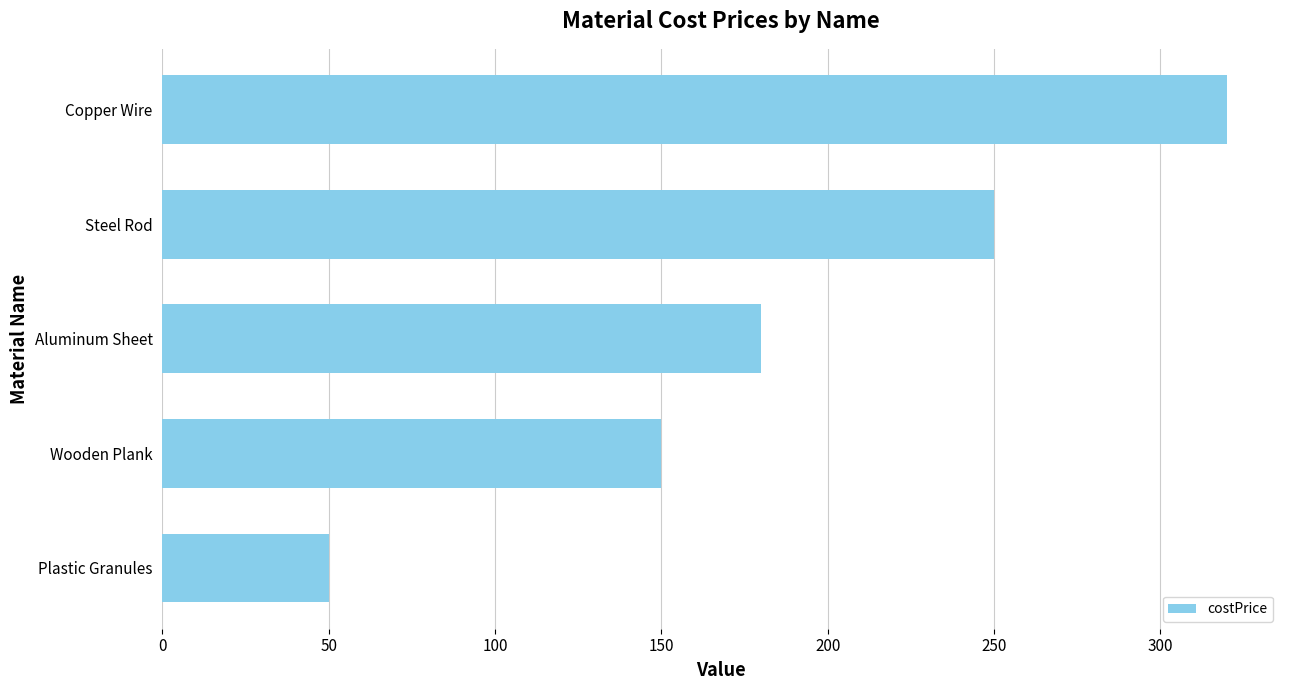

Which label corresponds to the smallest value in the chart?

Plastic Granules